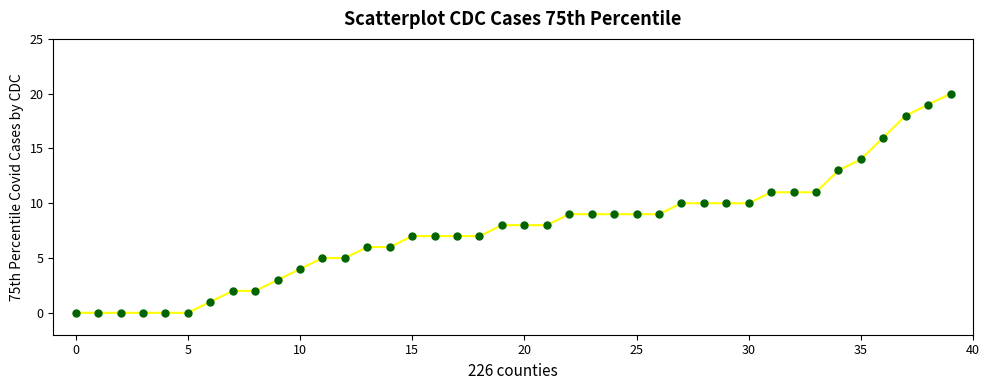

What is the range of Y values (max minus min)?

20